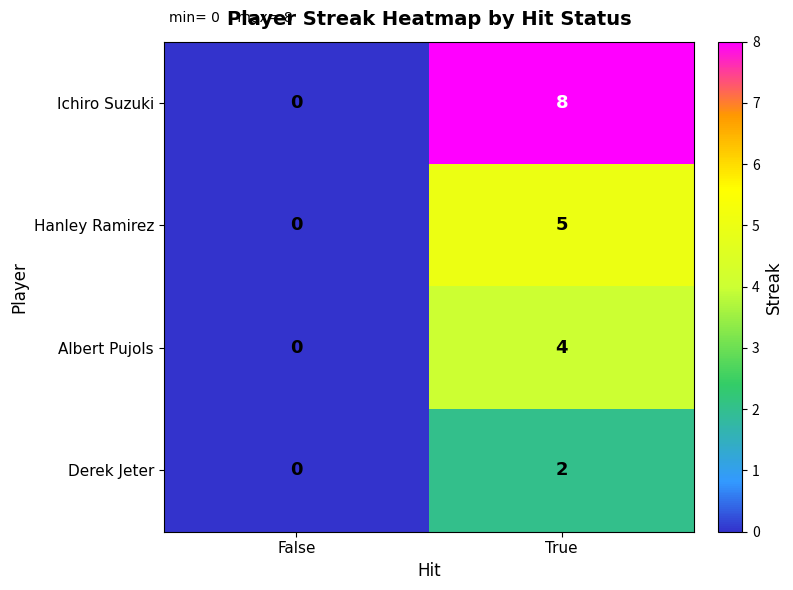

At which category is the sum across all series the highest?

True